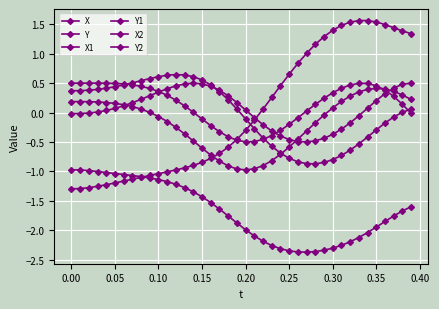

True or false: X2 and X cross at least once.

False